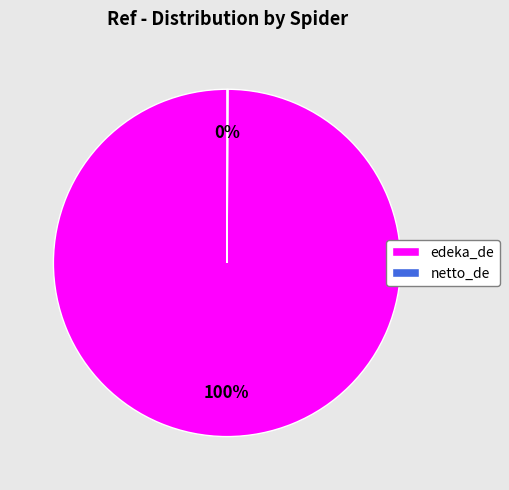

Which slice represents more than half of the pie?

edeka_de